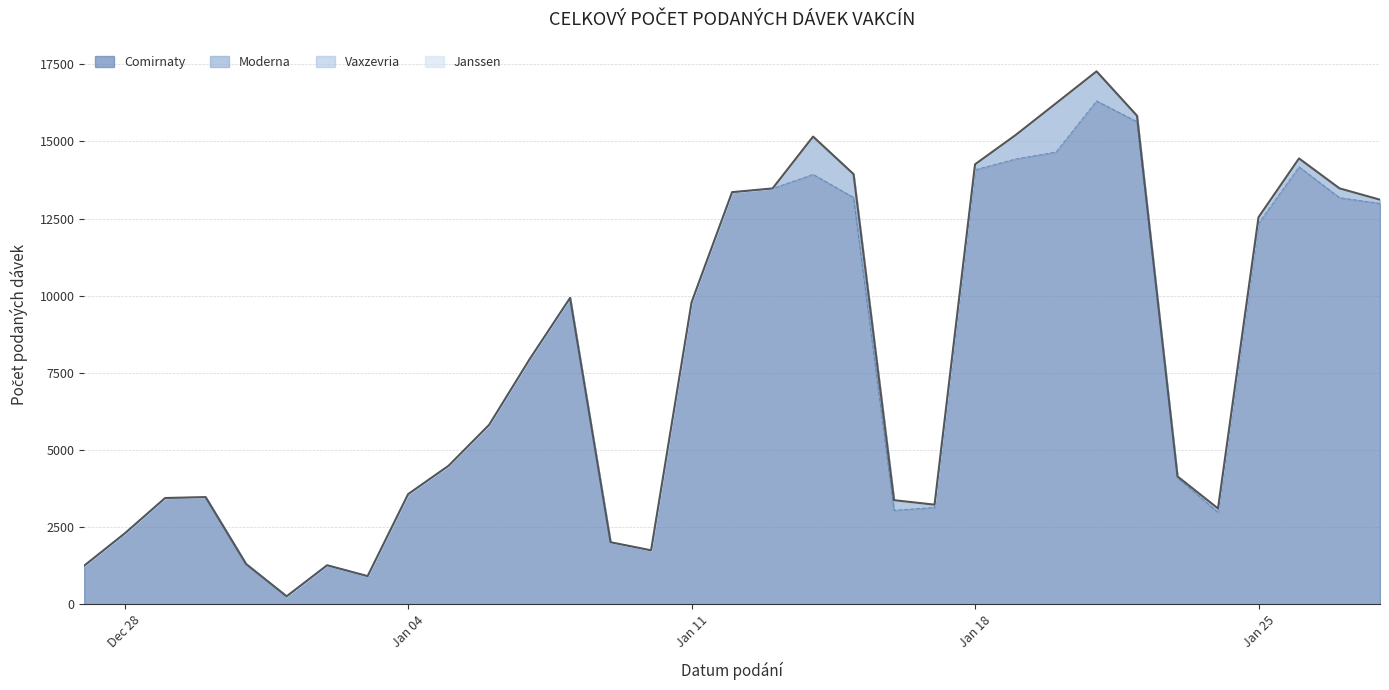

True or false: Janssen and Comirnaty cross at least once.

False